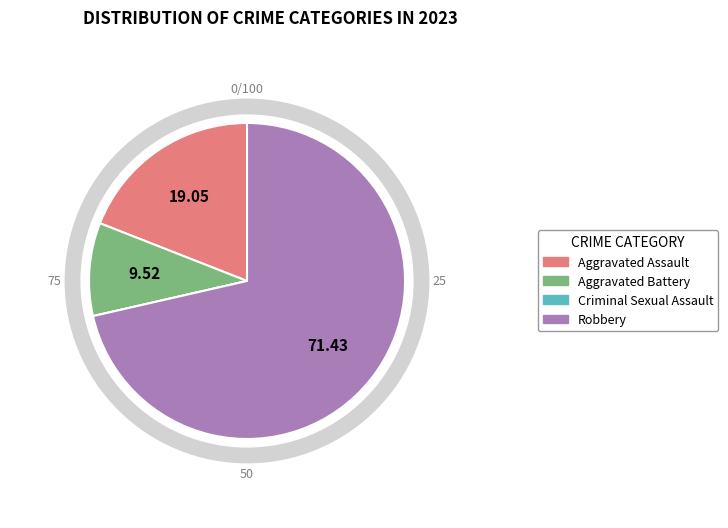

To the nearest percent, what is the difference between the largest and smallest slice percentages?

71%